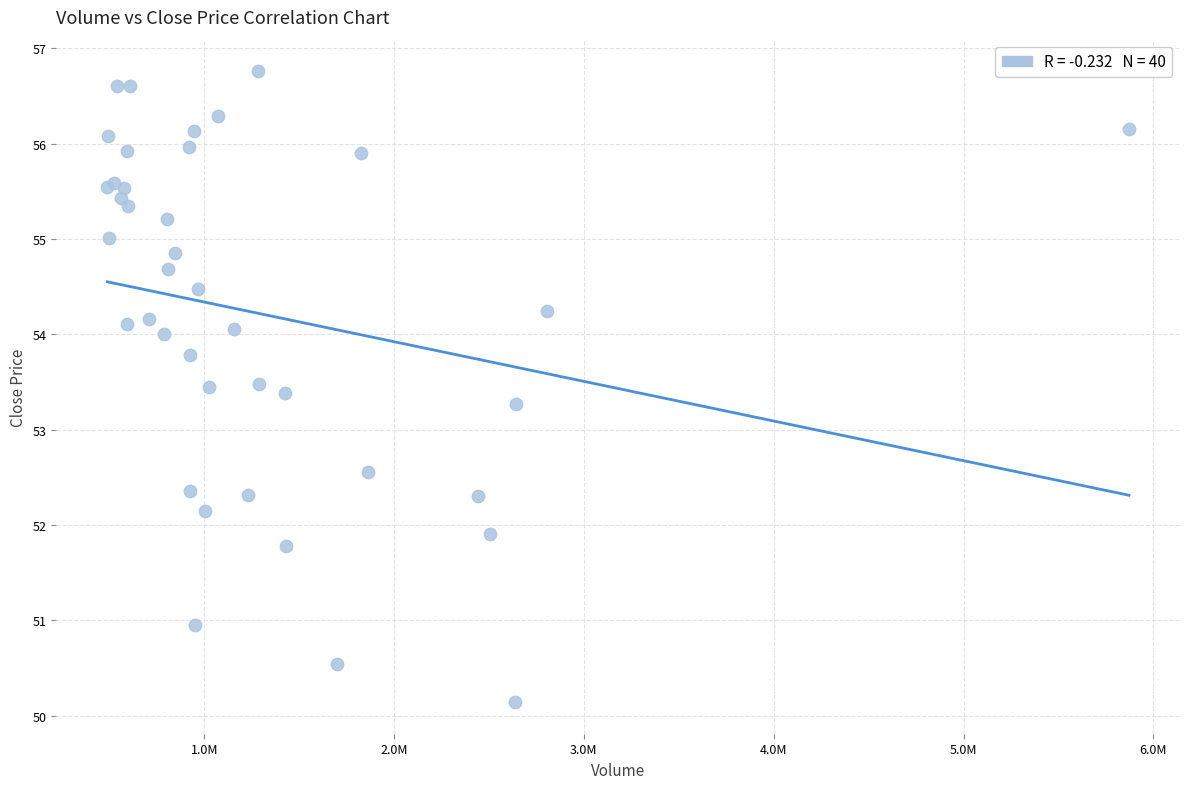

What Y value in the scatter plot is closest to 53?

53.3